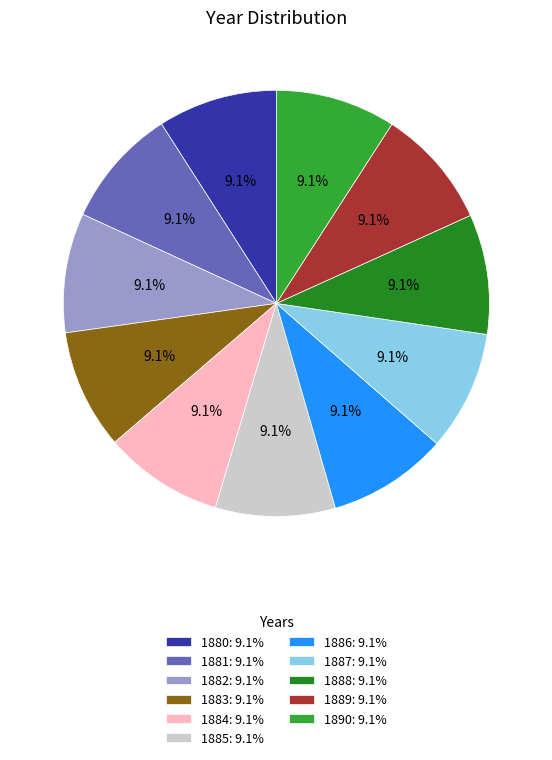

The 1885 slice represents 14% of the pie. True or false?

False